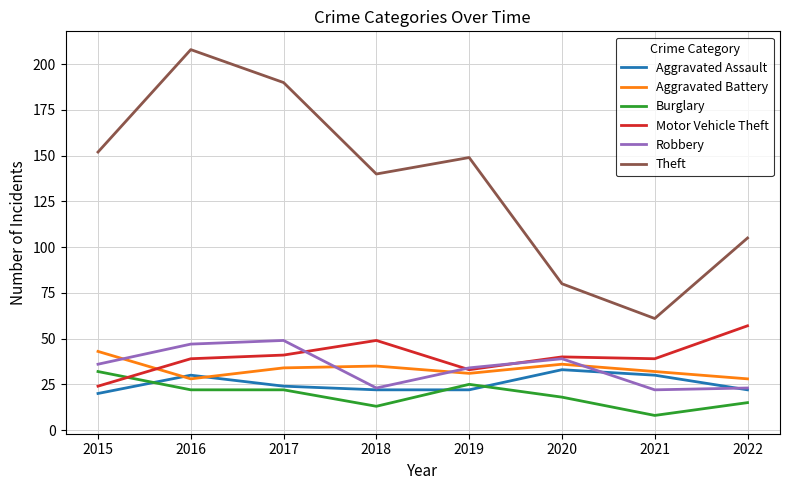

True or false: Aggravated Assault has a value of 30 at 2016.

True